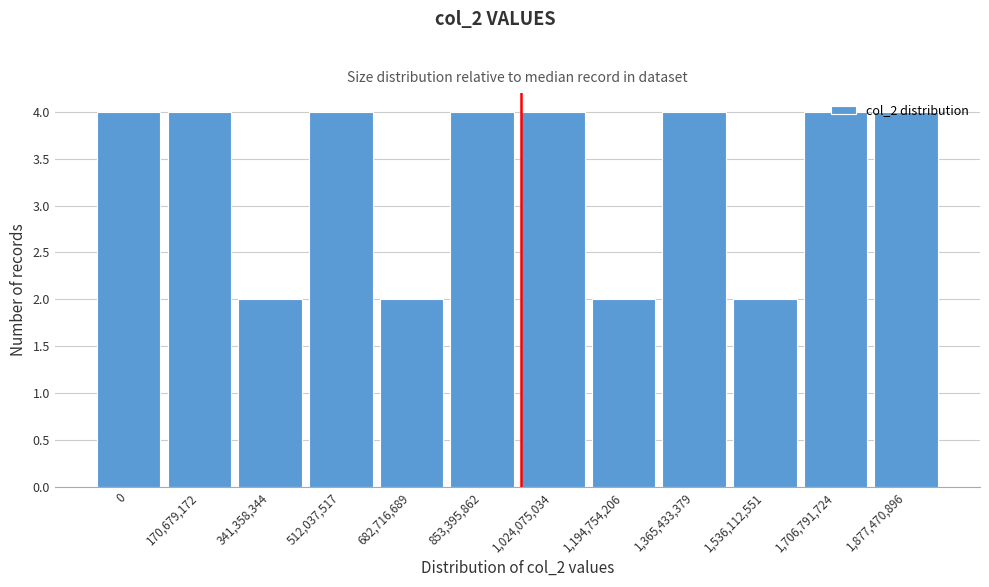

Approximately how many times larger is the value at 1,024,075,034 compared to 1,536,112,551?

2.0